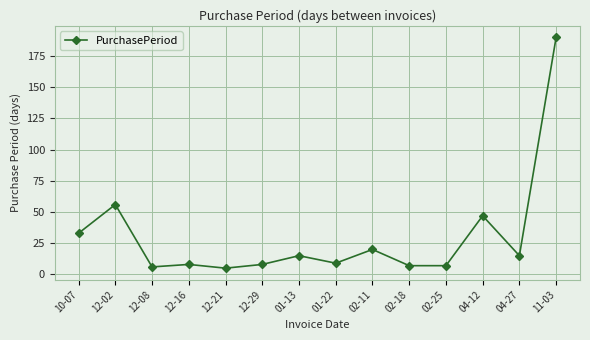

Does the chart have visible grid lines?

Yes